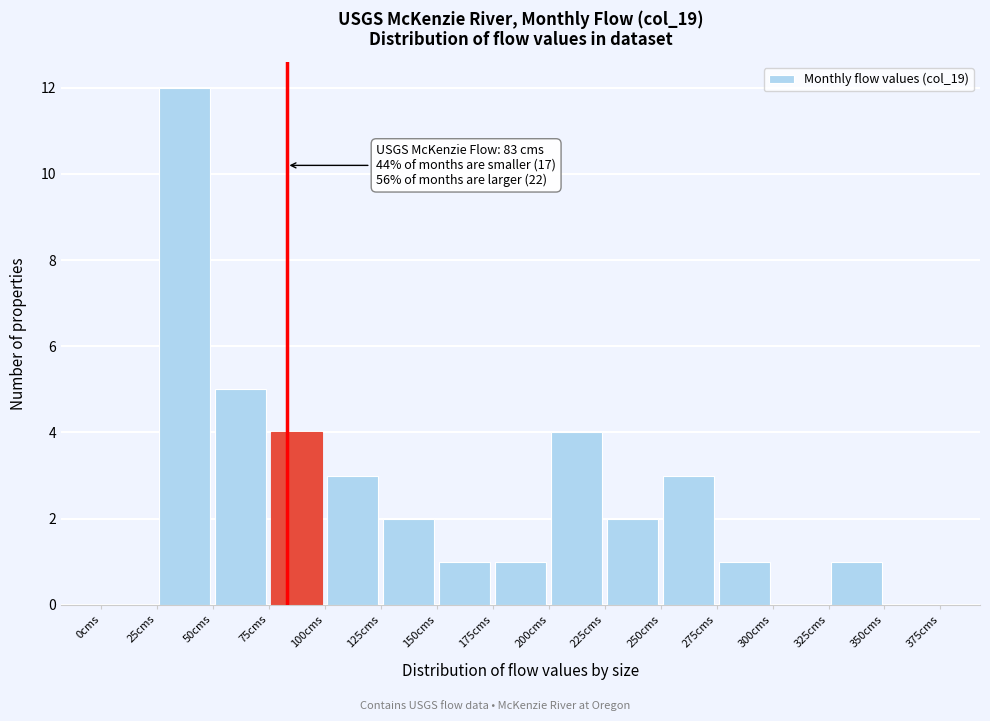

Which range on the x-axis has the tallest bar?

25 to 50